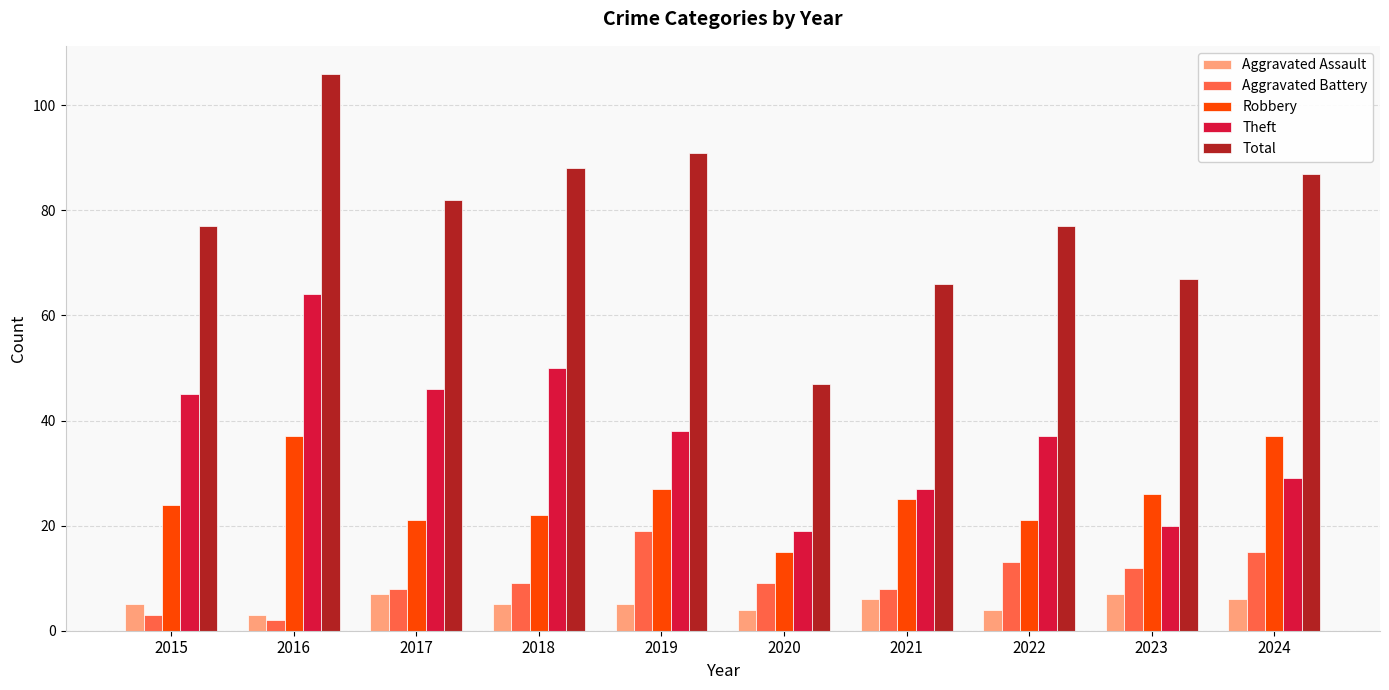

How many bars are there in total?

50